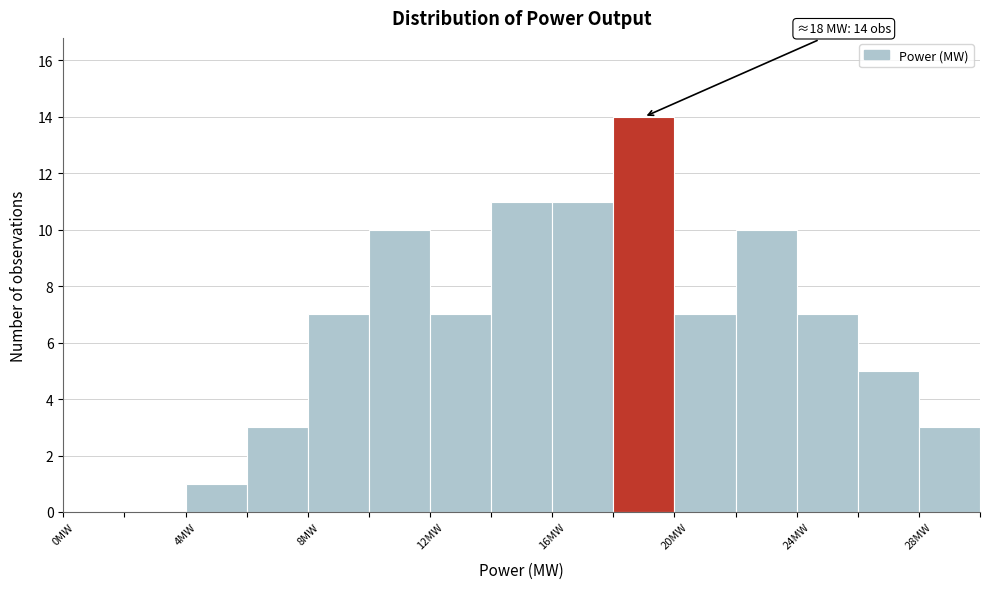

Which range on the x-axis has the tallest bar?

18 to 20